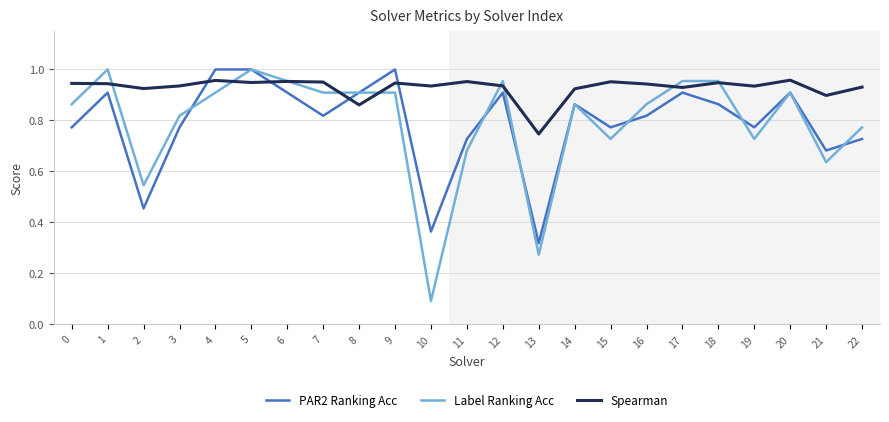

At which label does Label Ranking Acc reach its minimum?

10